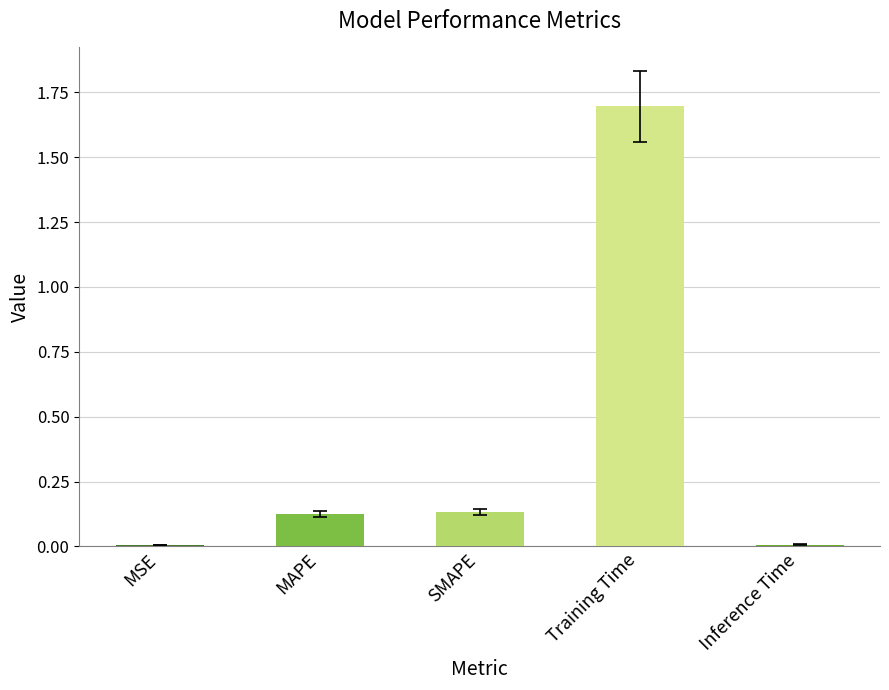

Are the bars horizontal?

No